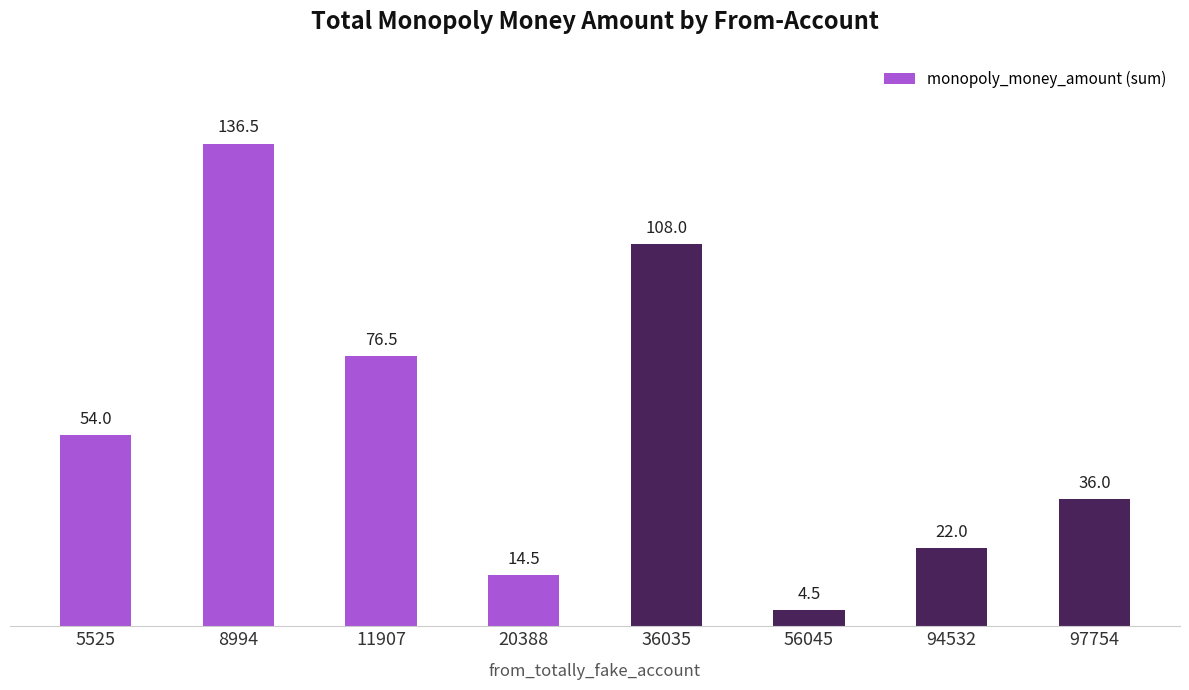

Which label corresponds to the largest value in the chart?

8994